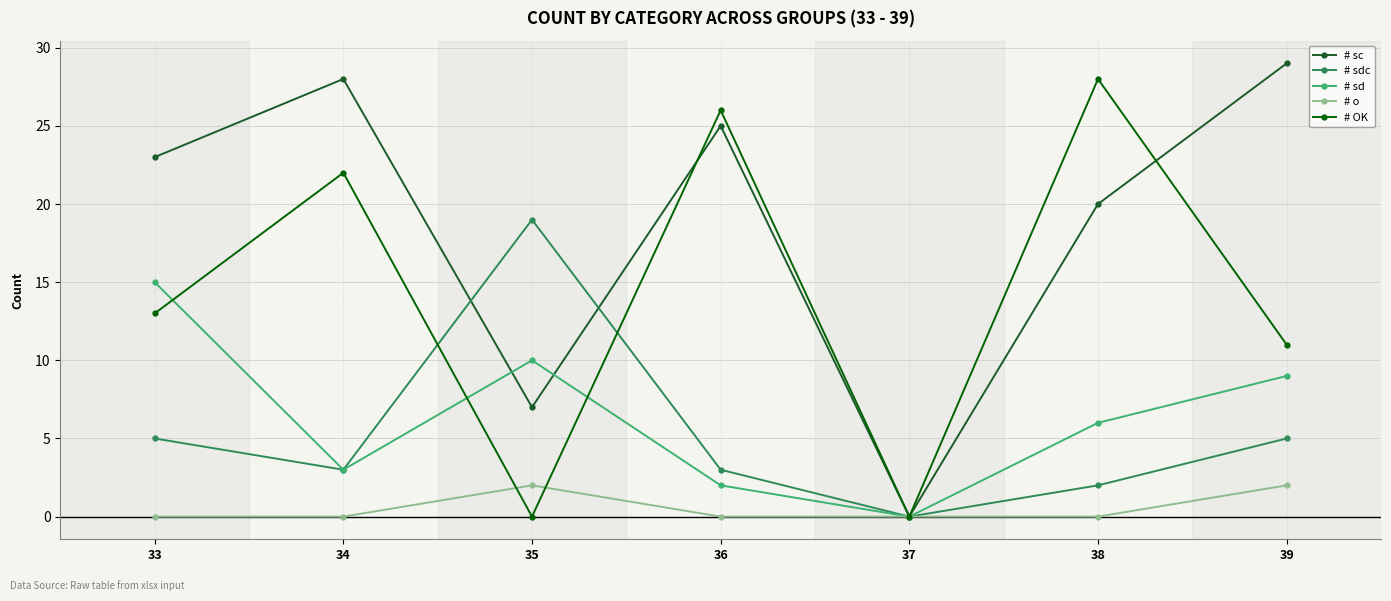

Is this an area chart (filled region under the line)?

No